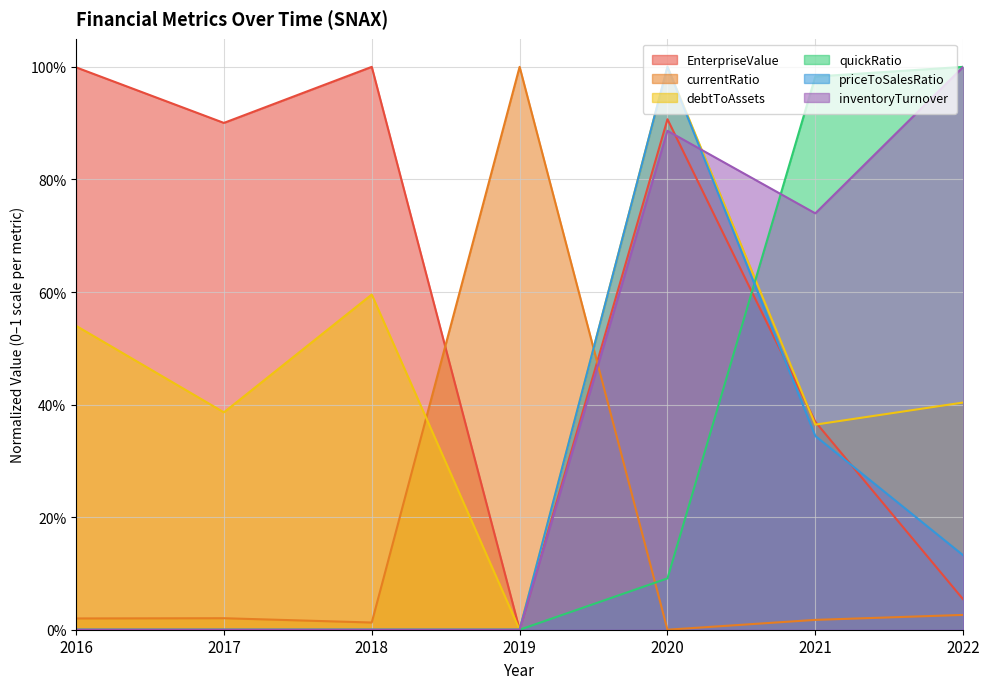

Read the EnterpriseValue value at 2022.

0.1